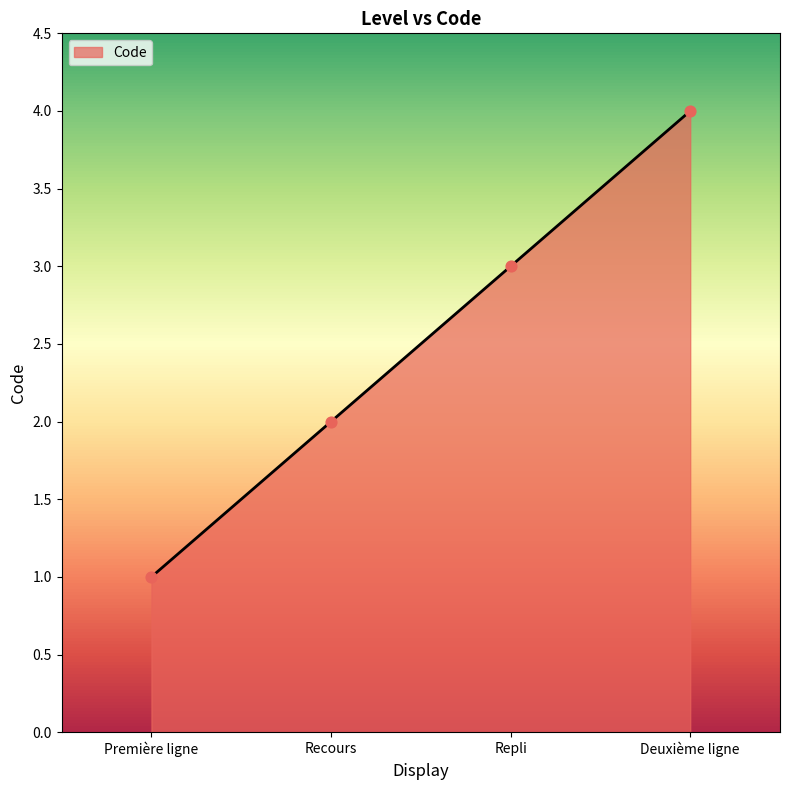

What is the change in value from Première ligne to Repli?

+2